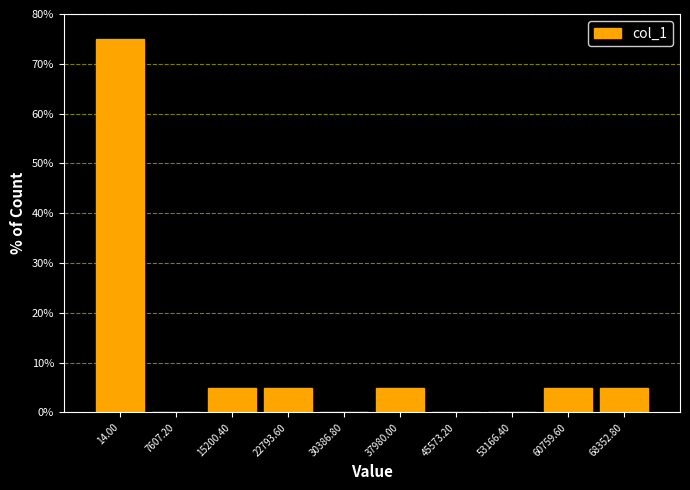

Reading right to left, transcribe all the data shown in this chart.

68352.80=5	60759.60=5	53166.40=0	45573.20=0	37980.00=5	30386.80=0	22793.60=5	15200.40=5	7607.20=0	14.00=75